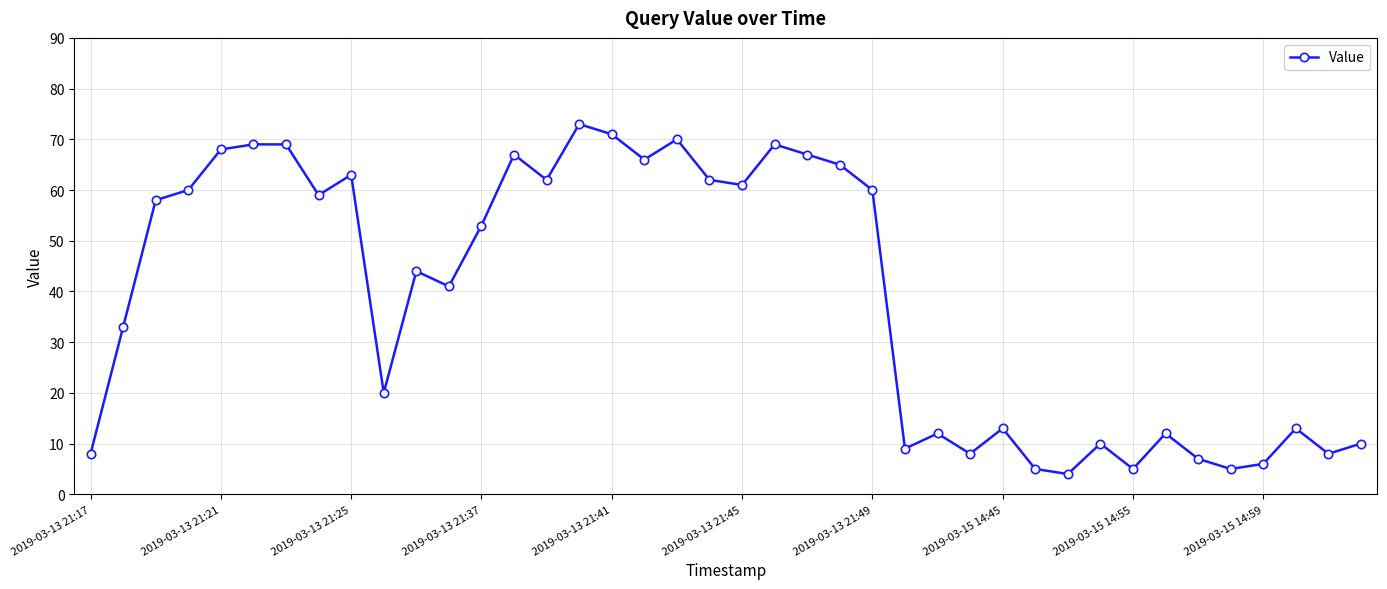

What is the minimum value shown in the chart?

4